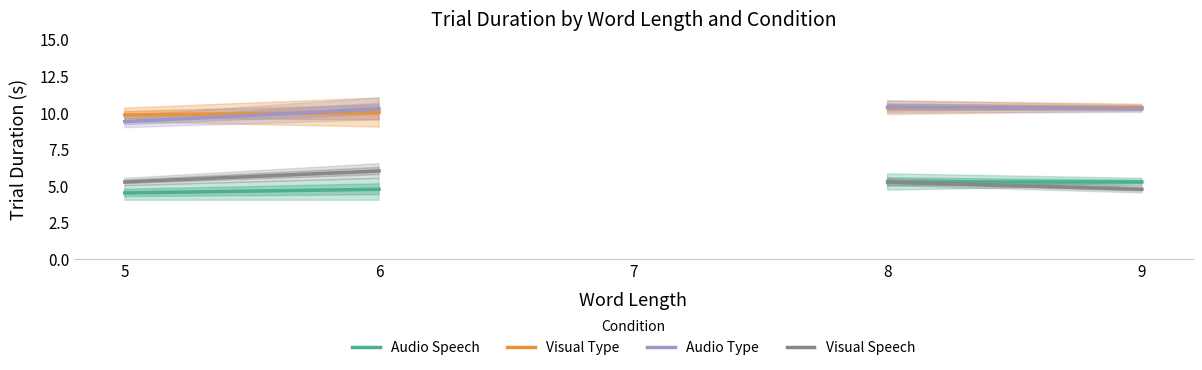

At how many categories does at least one series exceed 5?

4